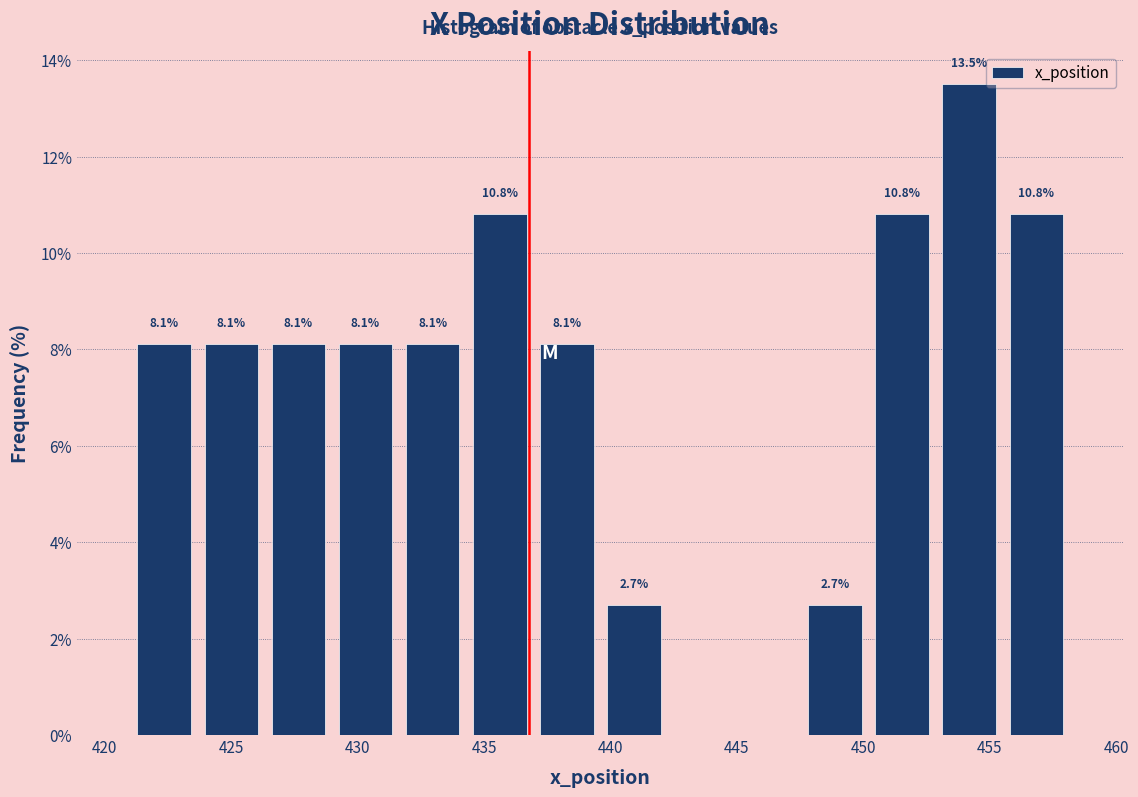

Which range on the x-axis has the tallest bar?

453.0 to 455.5